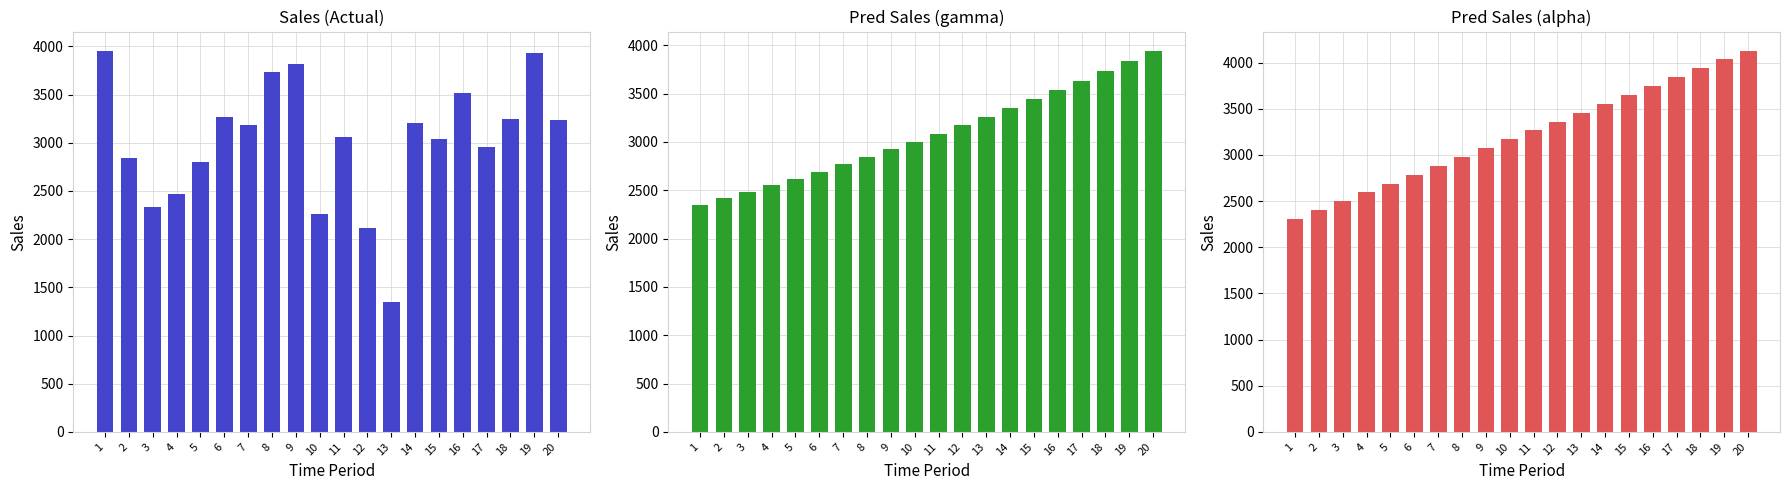

True or false: Pred Sales (gamma) has a value of 3536.3 at 16.

True